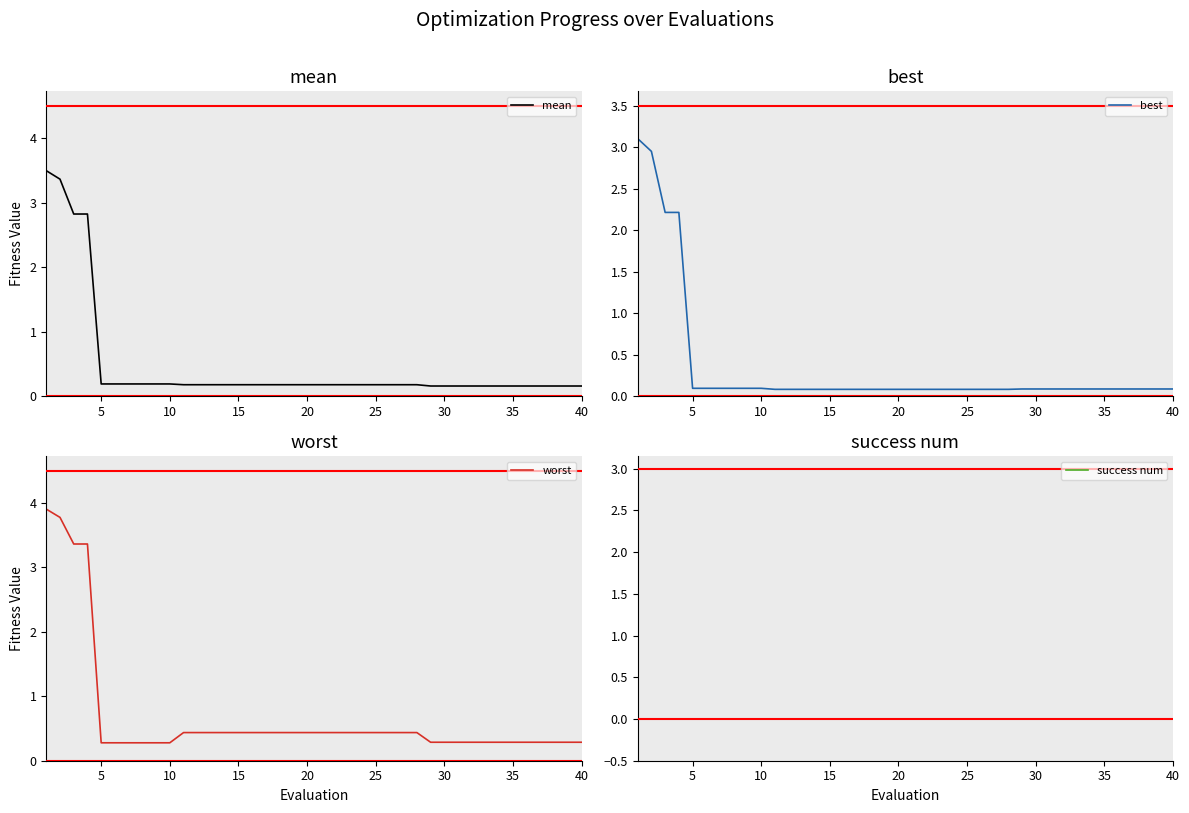

Reading left to right, list all the values displayed in this chart.

mean: 3.5	3.4	2.8	2.8	0.2	0.2	0.2	0.2	0.2	0.2	0.2	0.2	0.2	0.2	0.2	0.2	0.2	0.2	0.2	0.2	0.2	0.2	0.2	0.2	0.2	0.2	0.2	0.2	0.2	0.2	0.2	0.2	0.2	0.2	0.2	0.2	0.2	0.2	0.2	0.2
best: 3.1	3.0	2.2	2.2	0.1	0.1	0.1	0.1	0.1	0.1	0.1	0.1	0.1	0.1	0.1	0.1	0.1	0.1	0.1	0.1	0.1	0.1	0.1	0.1	0.1	0.1	0.1	0.1	0.1	0.1	0.1	0.1	0.1	0.1	0.1	0.1	0.1	0.1	0.1	0.1
worst: 3.9	3.8	3.4	3.4	0.3	0.3	0.3	0.3	0.3	0.3	0.4	0.4	0.4	0.4	0.4	0.4	0.4	0.4	0.4	0.4	0.4	0.4	0.4	0.4	0.4	0.4	0.4	0.4	0.3	0.3	0.3	0.3	0.3	0.3	0.3	0.3	0.3	0.3	0.3	0.3
success num: 0.0	0.0	0.0	0.0	0.0	0.0	0.0	0.0	0.0	0.0	0.0	0.0	0.0	0.0	0.0	0.0	0.0	0.0	0.0	0.0	0.0	0.0	0.0	0.0	0.0	0.0	0.0	0.0	0.0	0.0	0.0	0.0	0.0	0.0	0.0	0.0	0.0	0.0	0.0	0.0